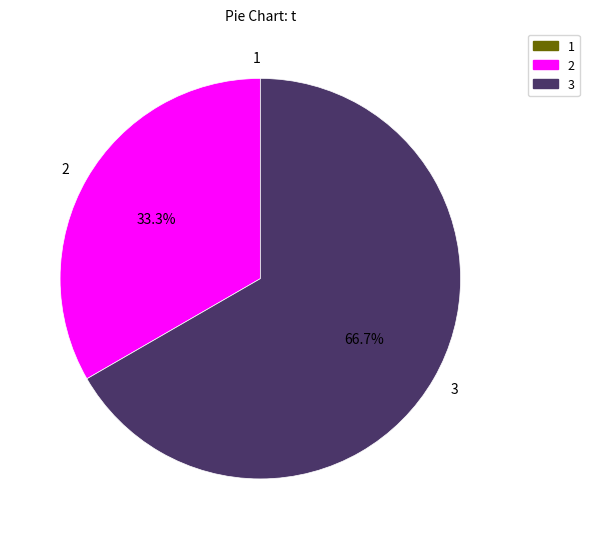

Is there any slice that represents more than half of the pie?

Yes